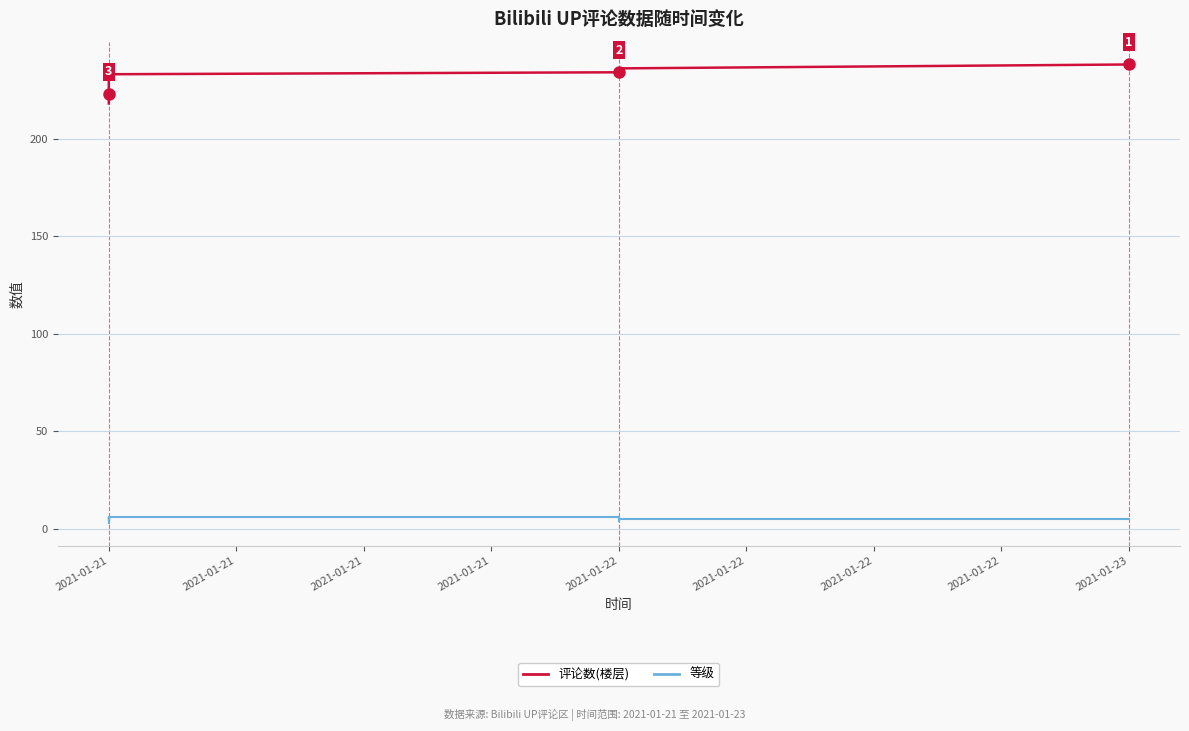

What is the total value across all series at 2021-01-21?

239